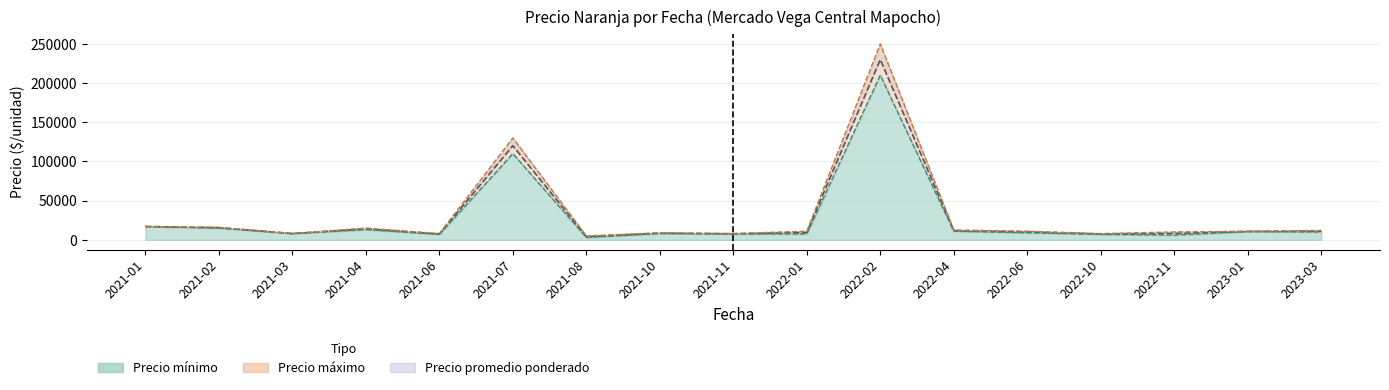

How many values in the Precio maximo series are below 11000?

7